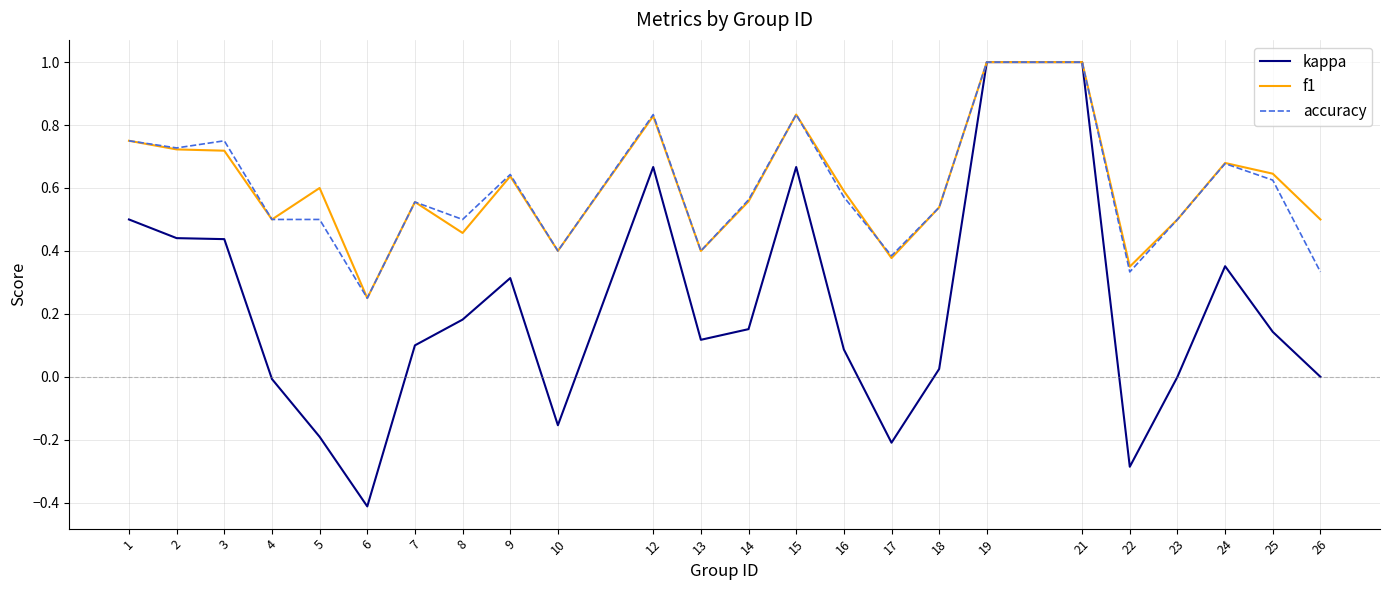

Does the chart display data point markers on the line(s)?

No